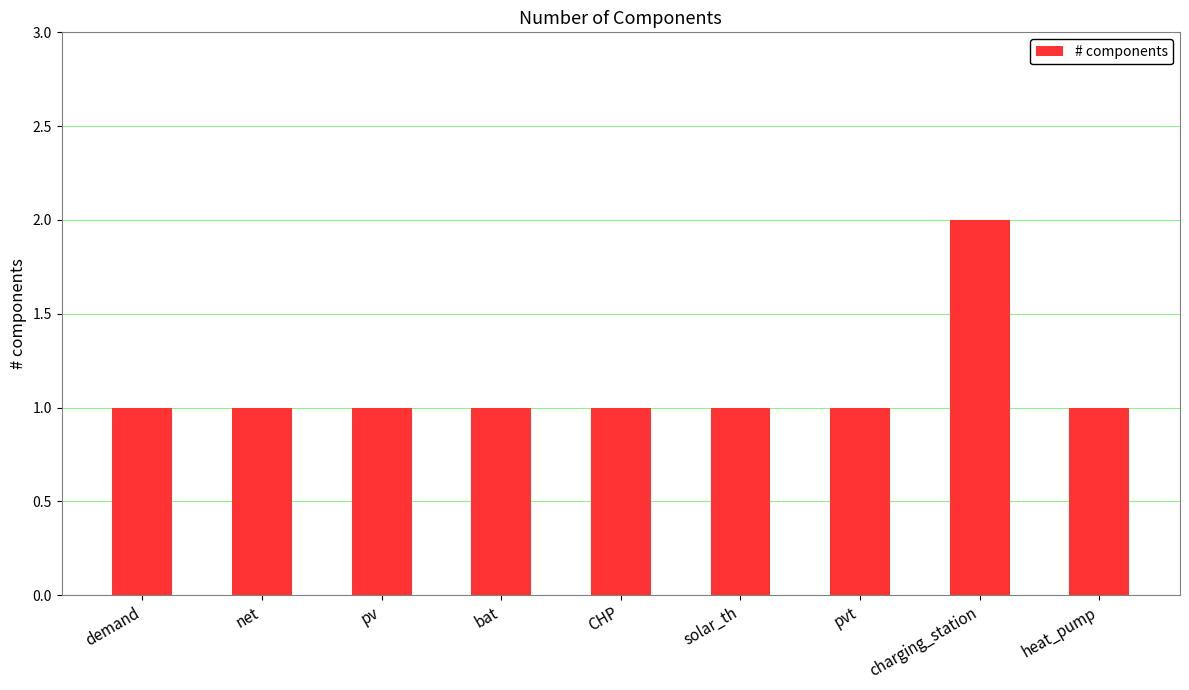

What is the greatest value displayed?

2